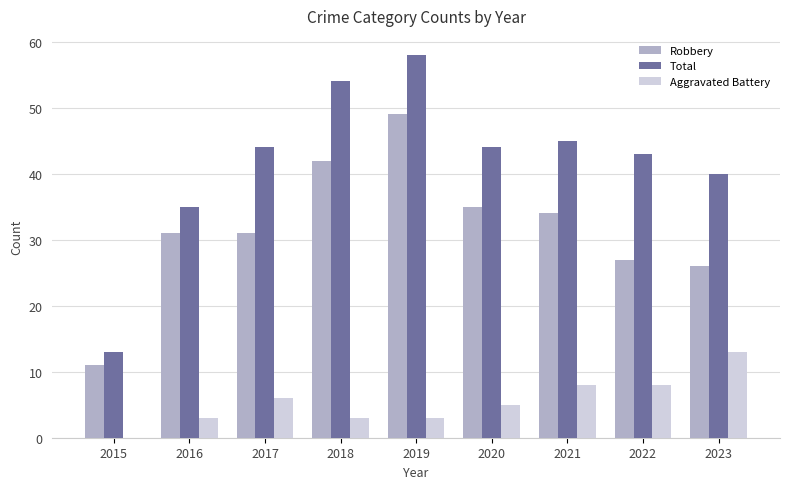

True or false: Total has a value of 13 at 2015.

True